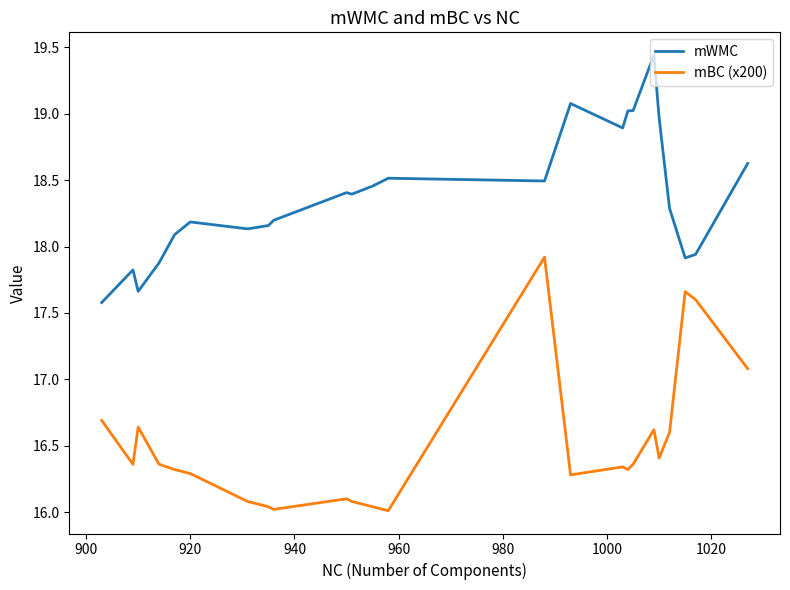

True or false: mBC (x200) and mWMC cross at least once.

False